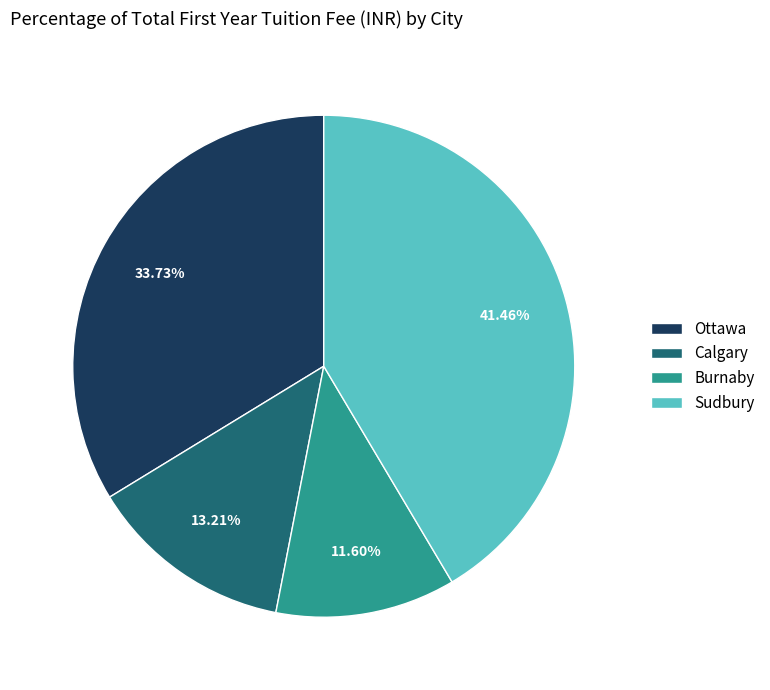

To the nearest percent, what is the average slice percentage?

25%